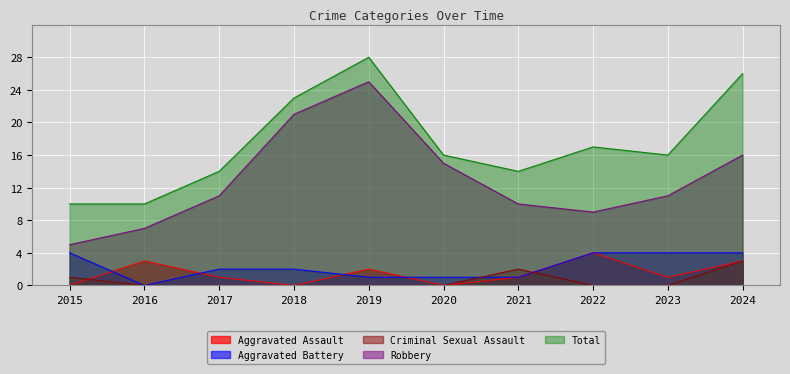

What is the lowest value of the Total series?

10